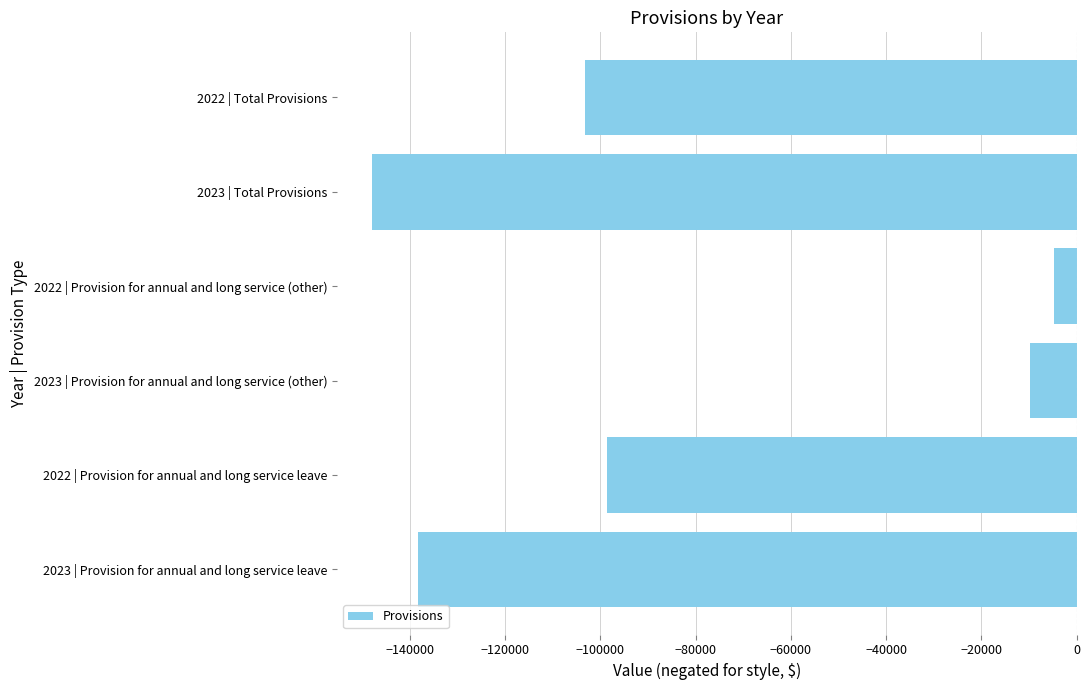

How many distinct data groups are displayed?

1